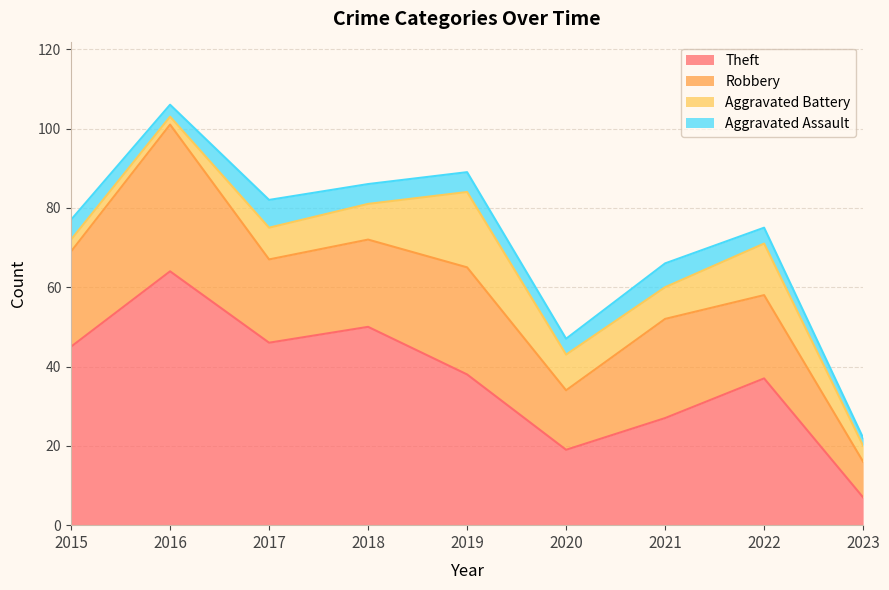

True or false: Aggravated Assault and Robbery intersect in this chart.

False